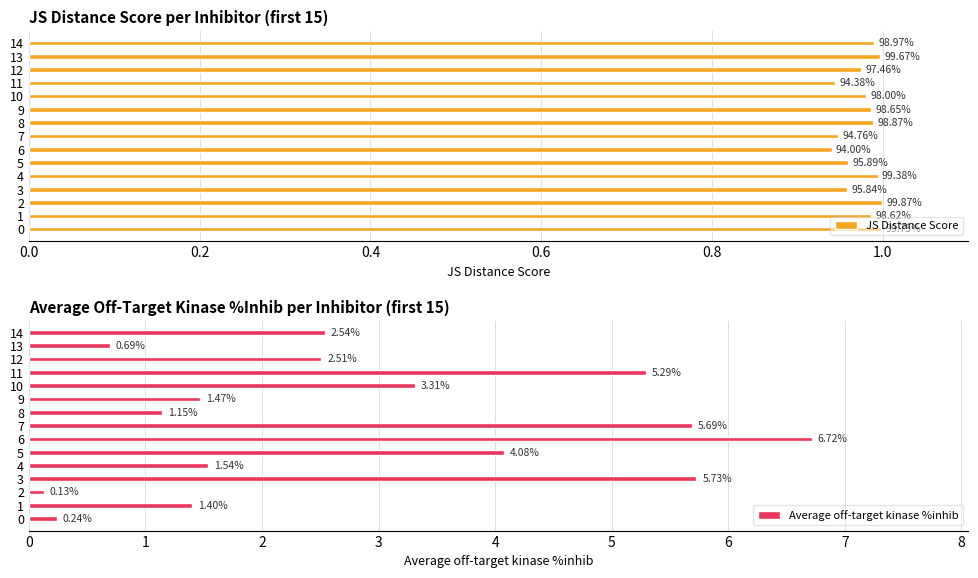

How many values in the Average off-target kinase %inhib series are below 2?

7